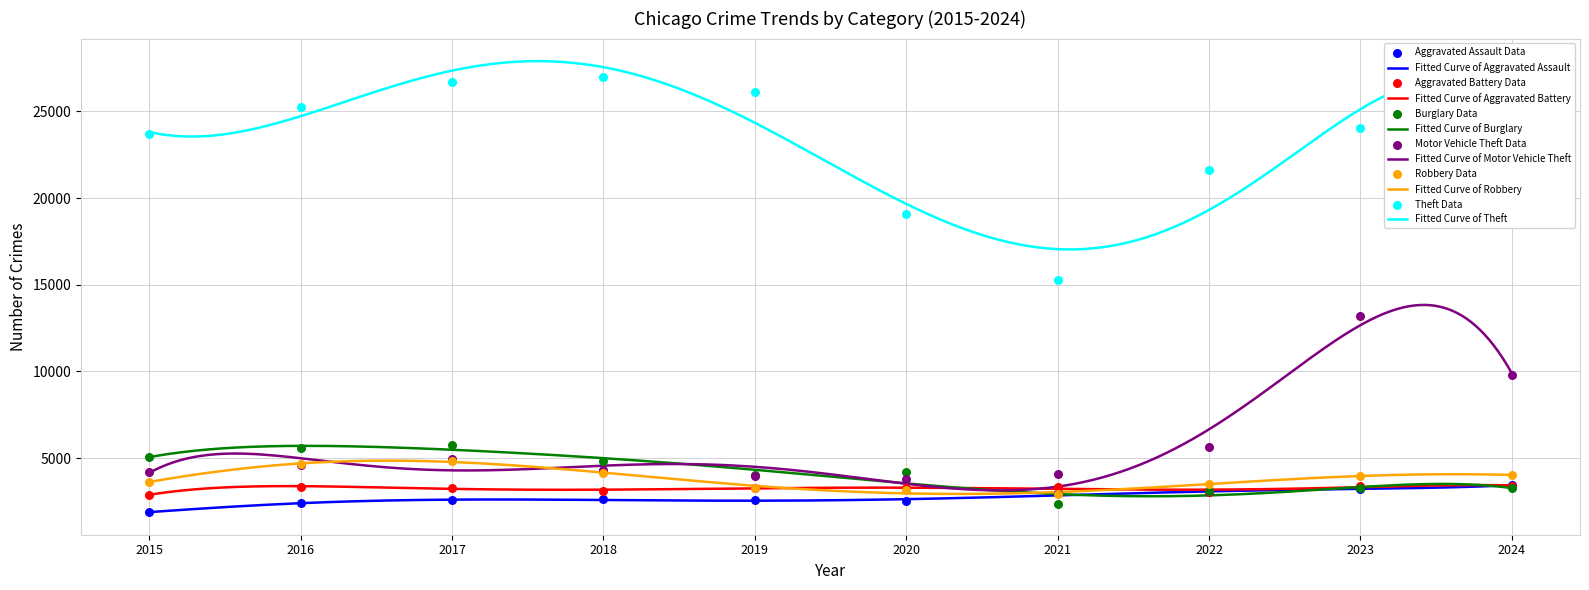

Which series has the largest total across all categories?

Theft